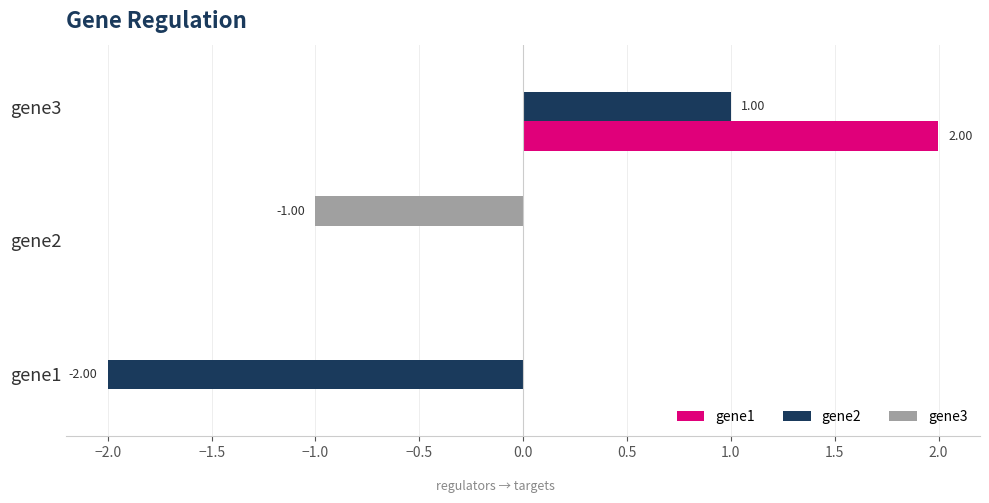

What is the total value across all series at gene3?

3.0